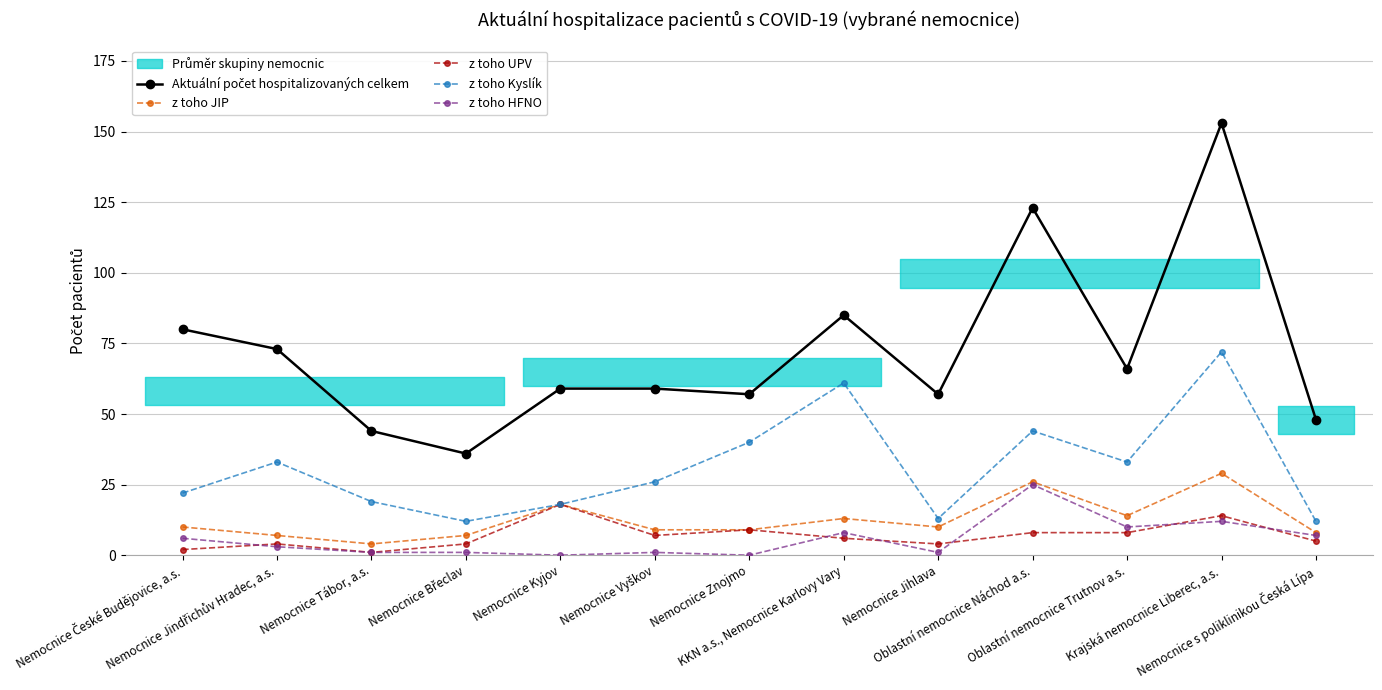

Does the chart have visible grid lines?

Yes